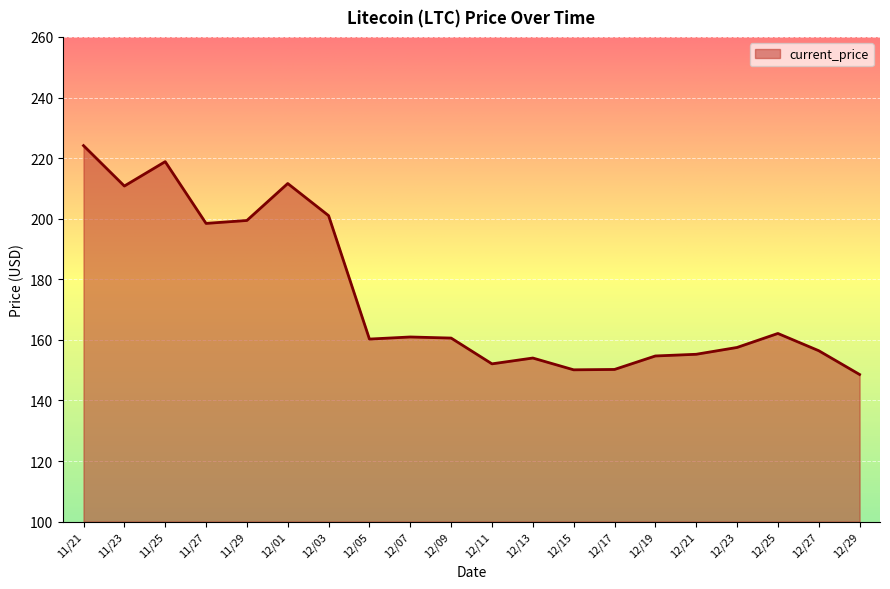

True or false: the data shows 240.6 at 12/13.

False